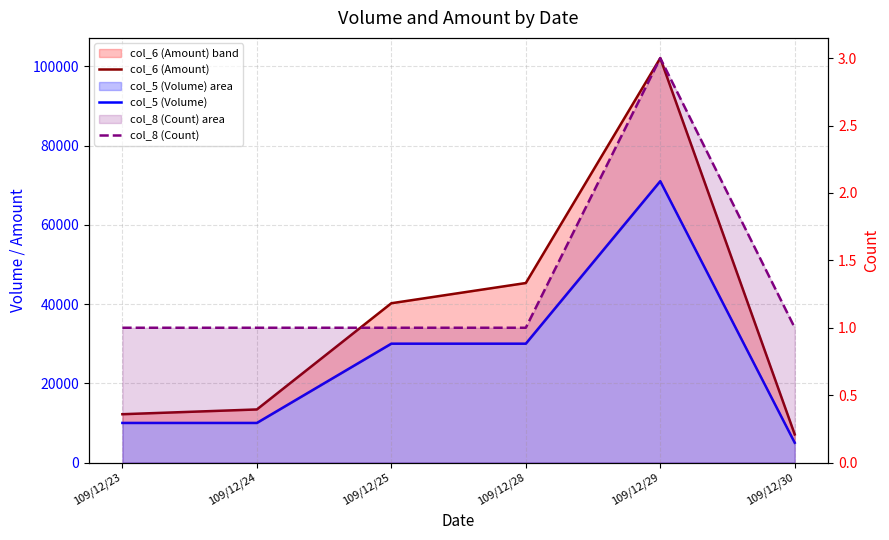

What is the total value across all series at 109/12/30?

12101